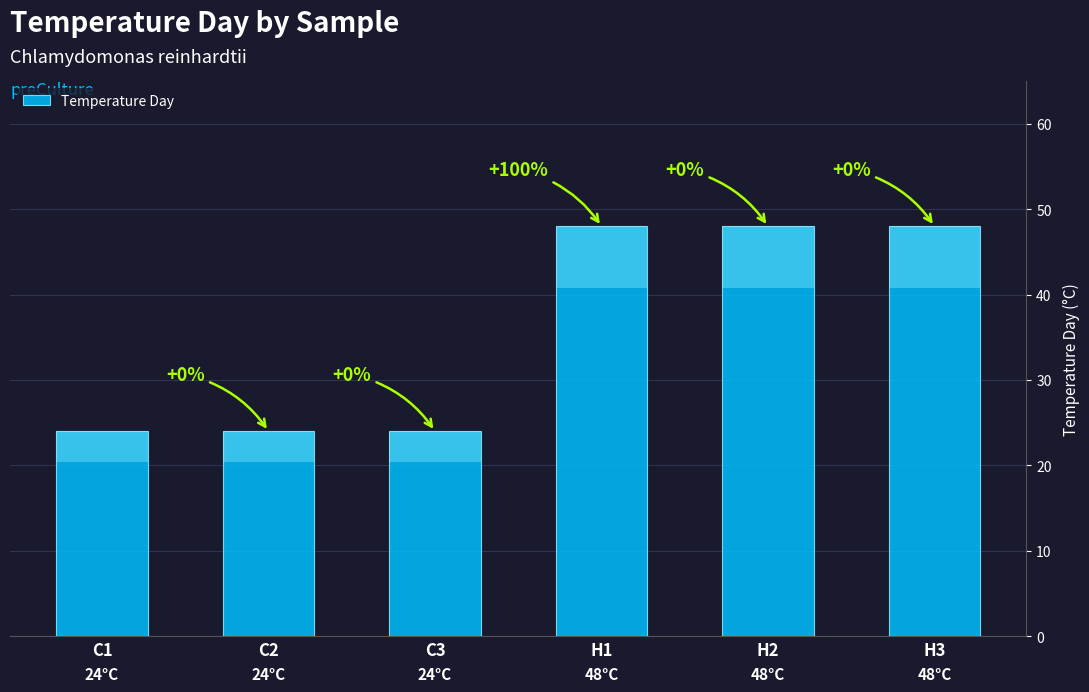

How many categories are shown in the chart?

6